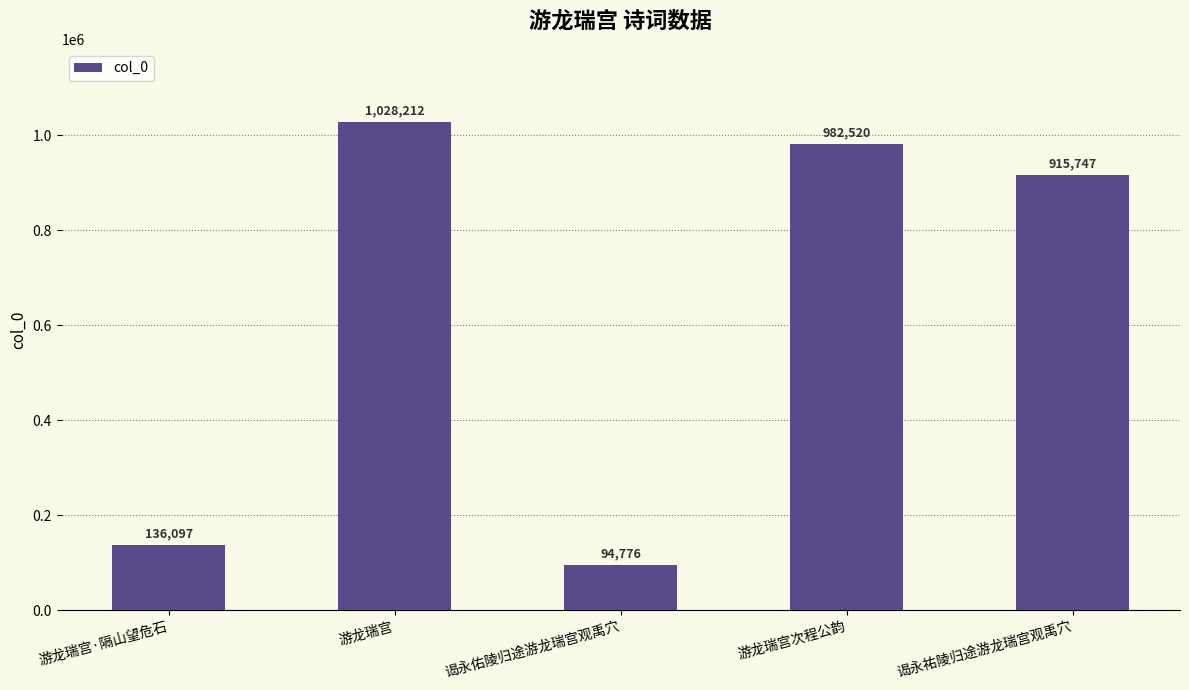

True or false: the data shows 1809059 at 游龙瑞宫.

False